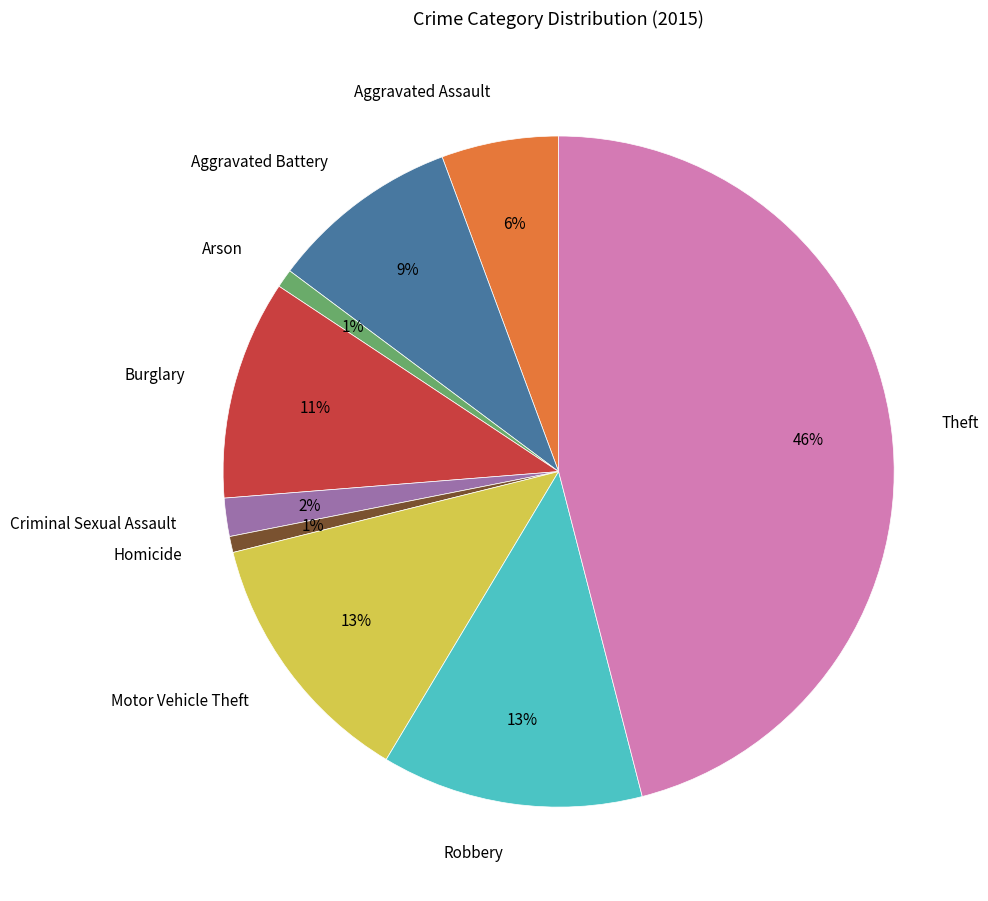

To the nearest percent, what percentage of the pie is Homicide?

1%